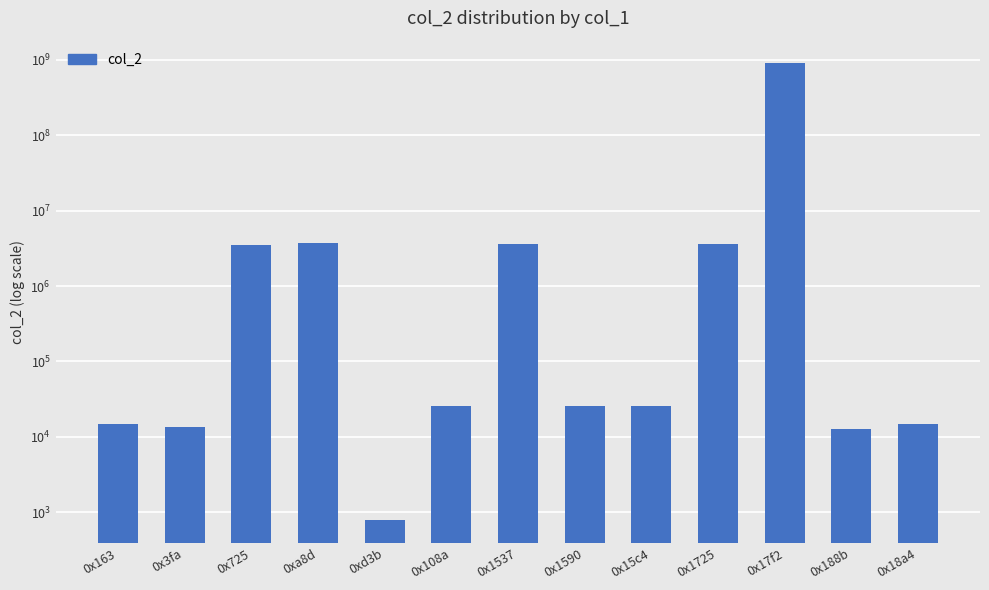

What is the value of the 9th bar from the left?

25911